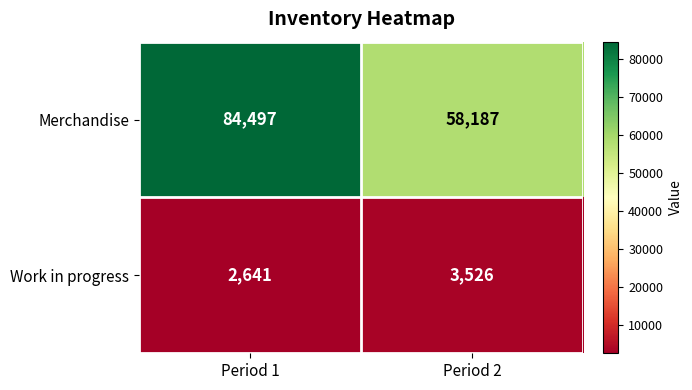

Which series has the largest total across all categories?

Merchandise